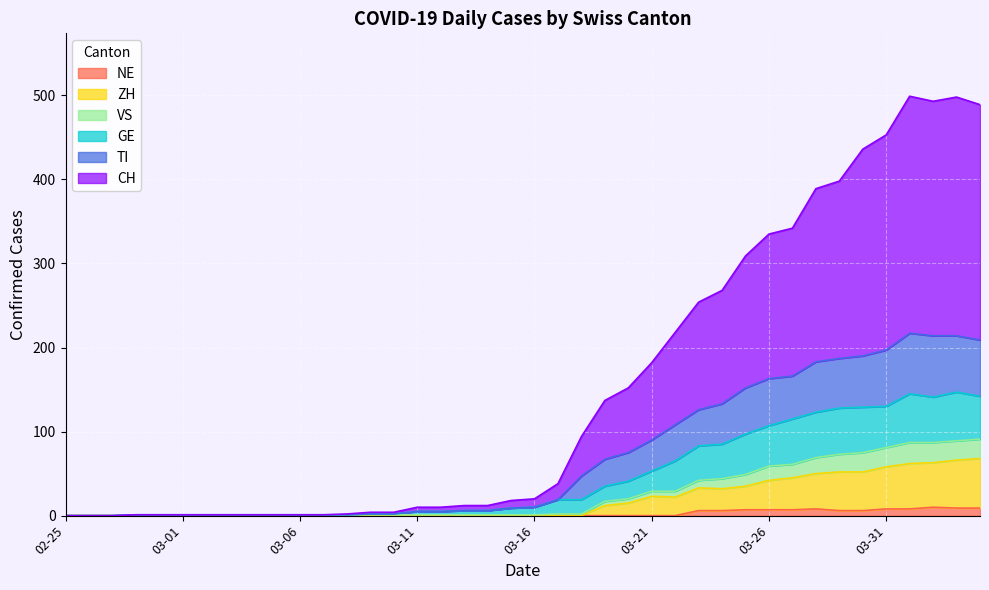

True or false: NE has more than 1 interior local peaks.

True